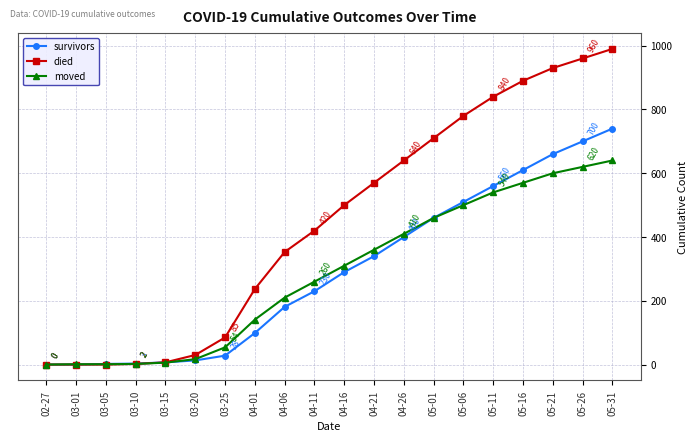

How many data points in died are less than 500?

10